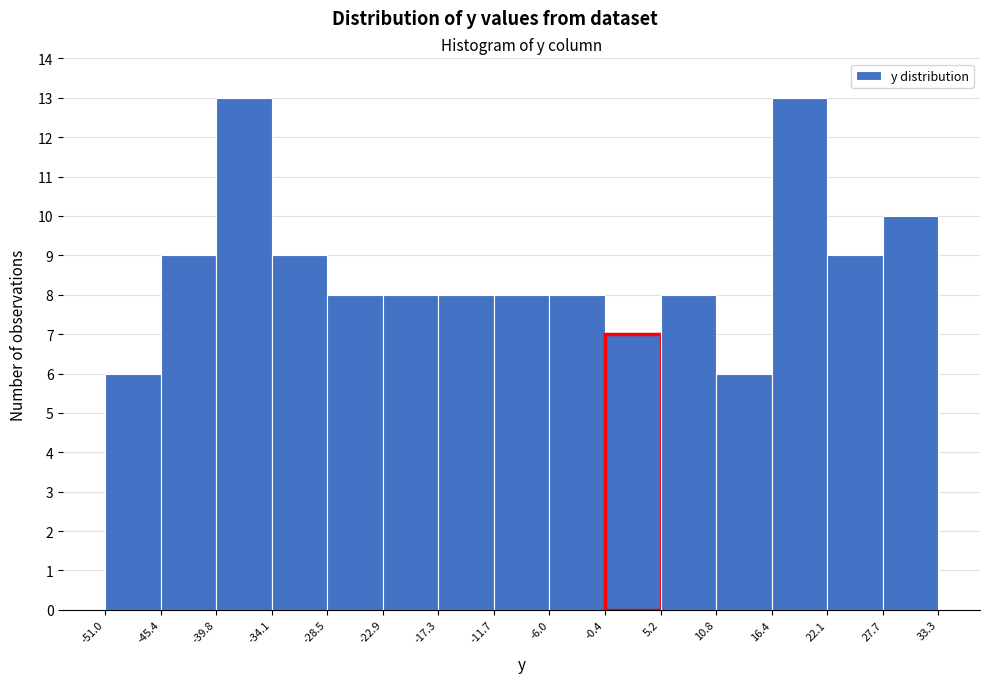

Reading left to right, transcribe this chart: for each bar, give the range it covers on the x-axis and its height. The values are not printed on the chart, so give them approximately, as read against the axis.

-51.0 to -45.4: 6
-45.4 to -39.8: 9
-39.8 to -34.1: 13
-34.1 to -28.5: 9
-28.5 to -22.9: 8
-22.9 to -17.3: 8
-17.3 to -11.7: 8
-11.7 to -6.0: 8
-6.0 to -0.4: 8
-0.4 to 5.2: 7
5.2 to 10.8: 8
10.8 to 16.4: 6
16.4 to 22.1: 13
22.1 to 27.7: 9
27.7 to 33.3: 10